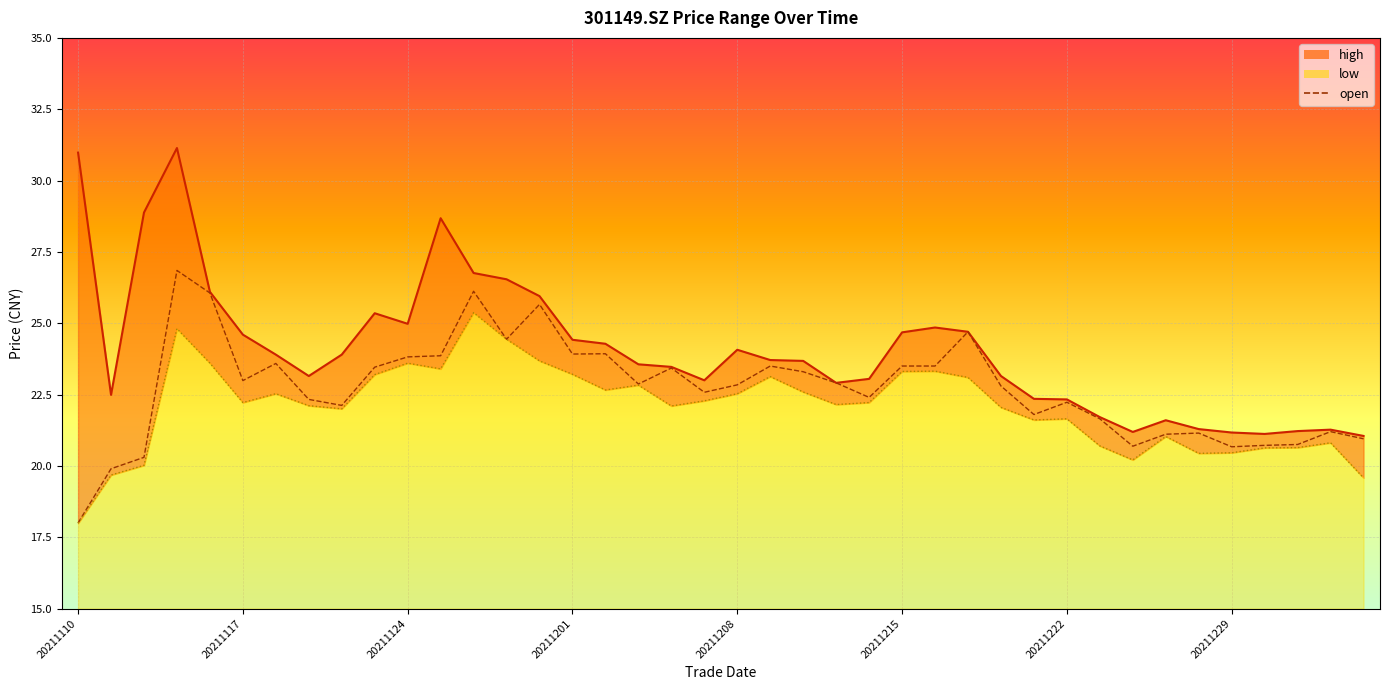

Reading left to right, extract all data points from this chart.

open: 18.0	19.9	20.3	26.9	26.1	23.0	23.6	22.3	22.1	23.5	23.8	23.9	26.1	24.4	25.7	23.9	23.9	22.9	23.4	22.6	22.8	23.5	23.3	22.9	22.4	23.5	23.5	24.7	22.8	21.8	22.2	21.6	20.7	21.1	21.1	20.7	20.7	20.8	21.2	20.9
high: 31.0	22.5	28.9	31.1	26.1	24.6	23.9	23.1	23.9	25.4	25.0	28.7	26.8	26.5	25.9	24.4	24.3	23.6	23.5	23.0	24.1	23.7	23.7	22.9	23.1	24.7	24.9	24.7	23.1	22.4	22.3	21.7	21.2	21.6	21.3	21.2	21.1	21.2	21.3	21.1
low: 18.0	19.7	20.0	24.8	23.6	22.2	22.5	22.1	22.0	23.2	23.6	23.4	25.4	24.4	23.7	23.2	22.7	22.8	22.1	22.3	22.5	23.1	22.6	22.1	22.2	23.3	23.3	23.1	22.1	21.6	21.6	20.7	20.2	21.0	20.4	20.5	20.6	20.6	20.8	19.6